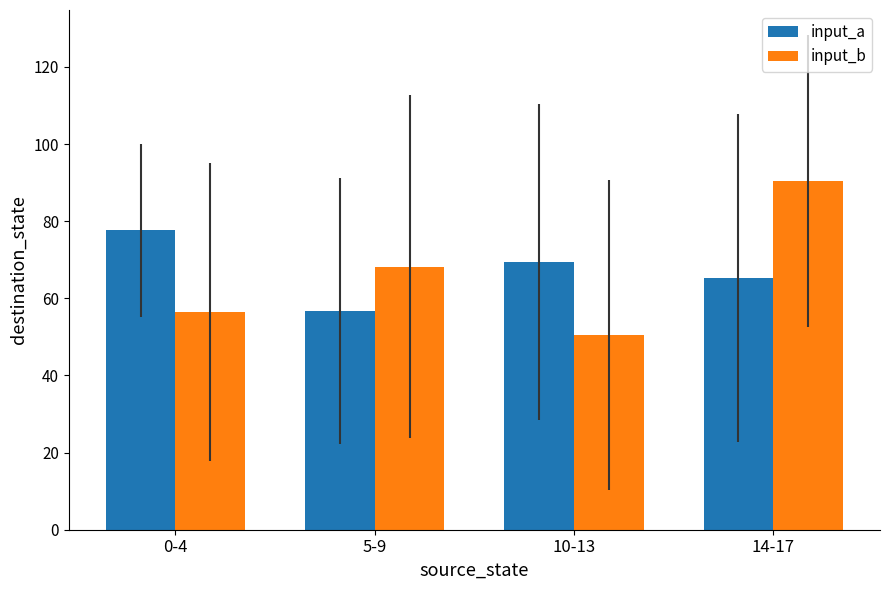

Which category has the lowest value in the input_b series?

10-13